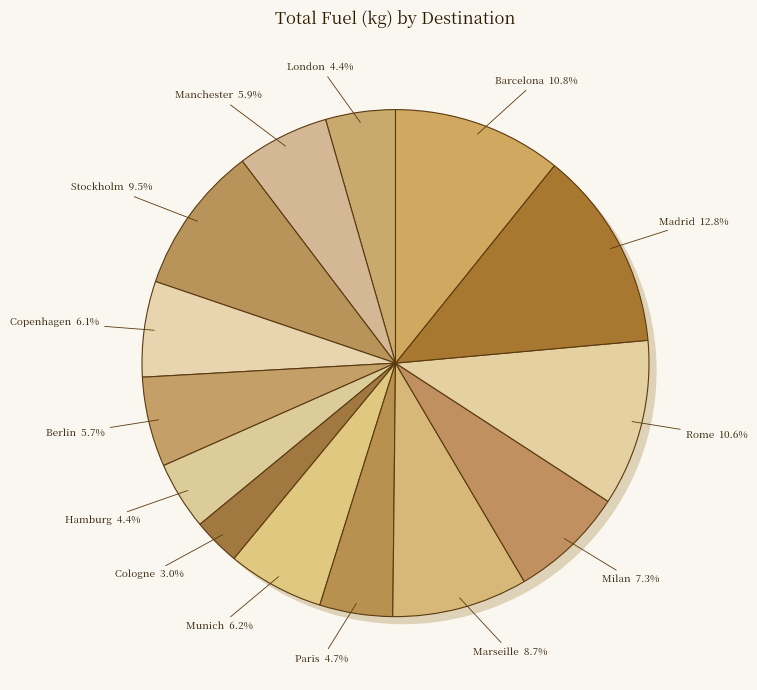

The Cologne (EDDK) slice represents 3% of the pie. True or false?

True